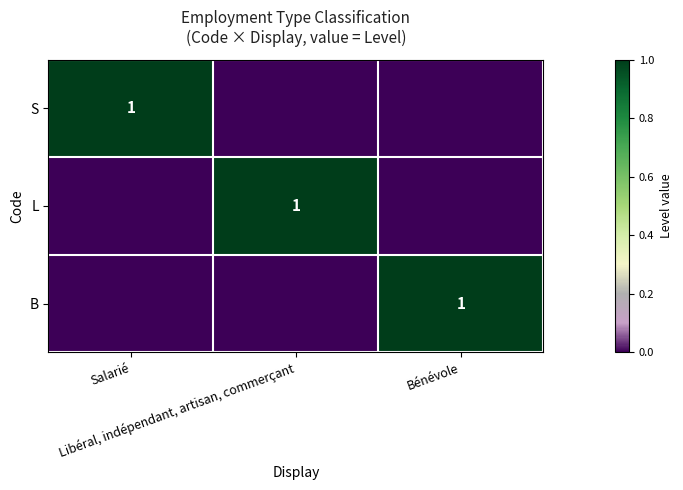

At which category is the sum across all series the highest?

Salarié